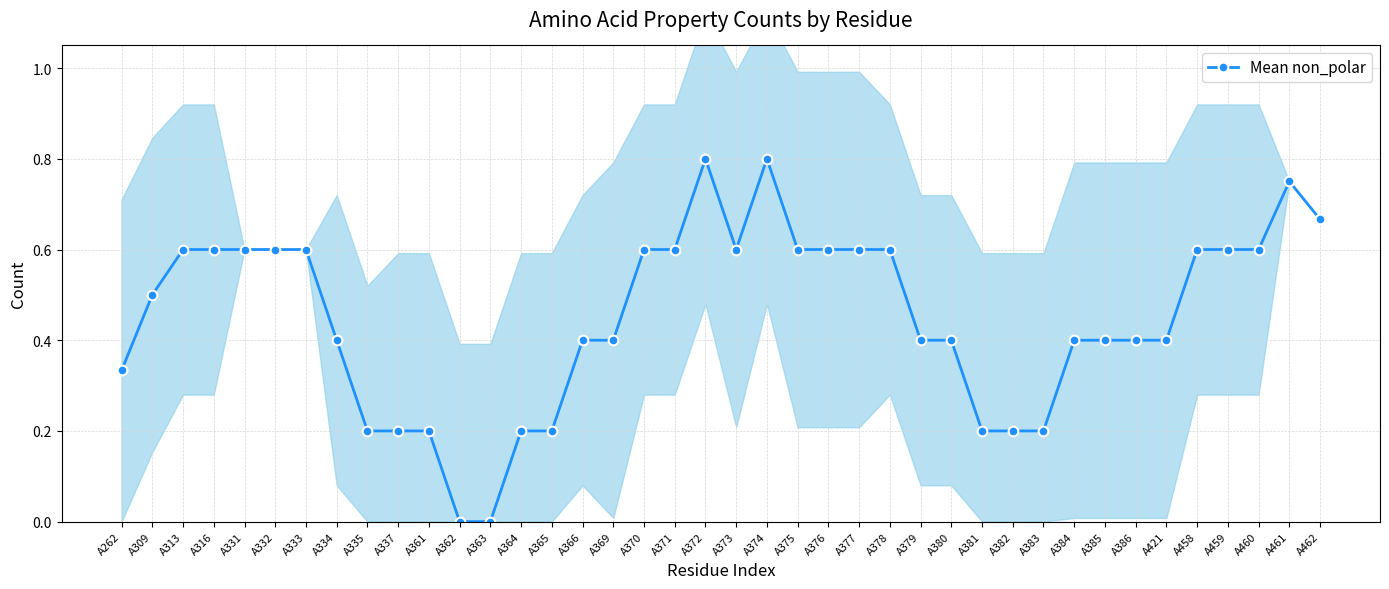

Count the values in the range 0 to 1.

40